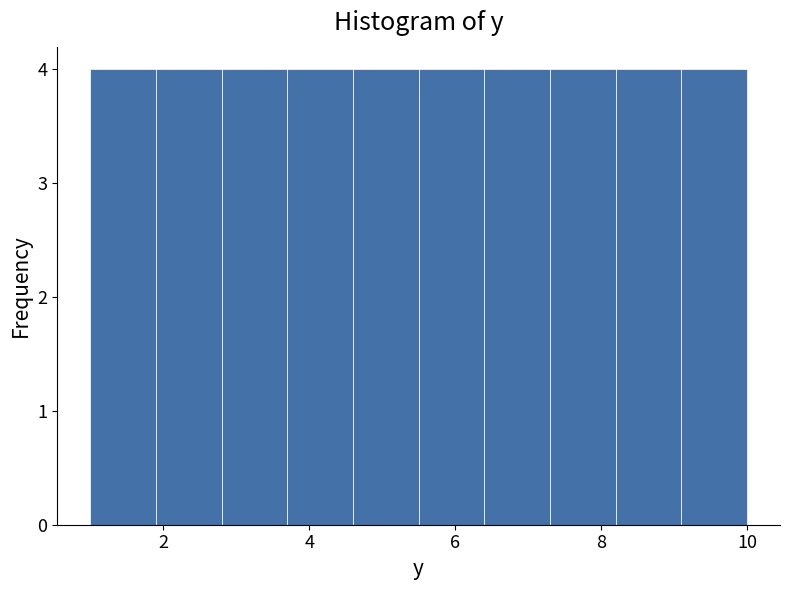

What is the height of the bar covering 4.6 to 5.5 on the x-axis? Neither the bar edges nor the heights are printed on the chart, so give them approximately, as read against the axes.

4